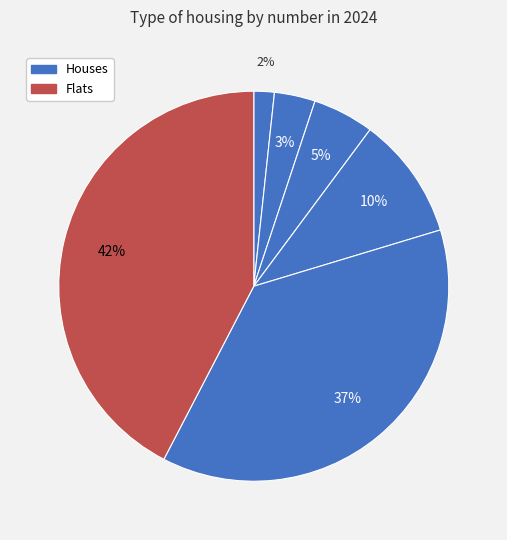

Is there a majority slice in this chart?

No